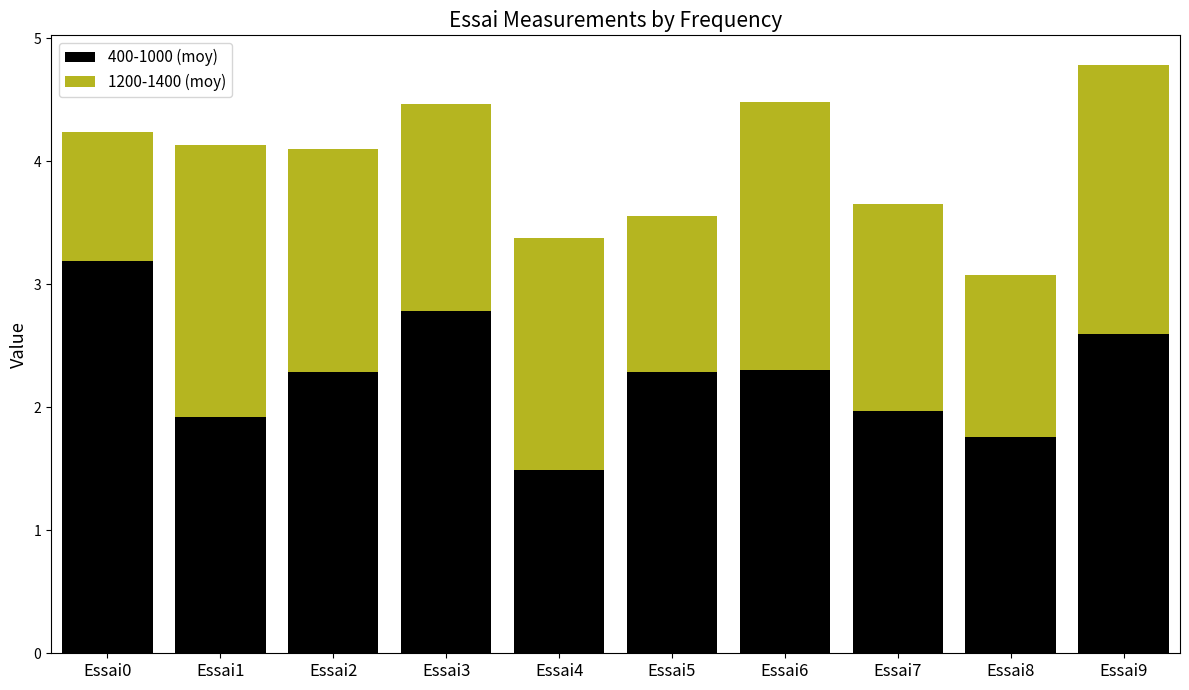

Which category has the lowest value in the 400-1000 (moy) series?

Essai4